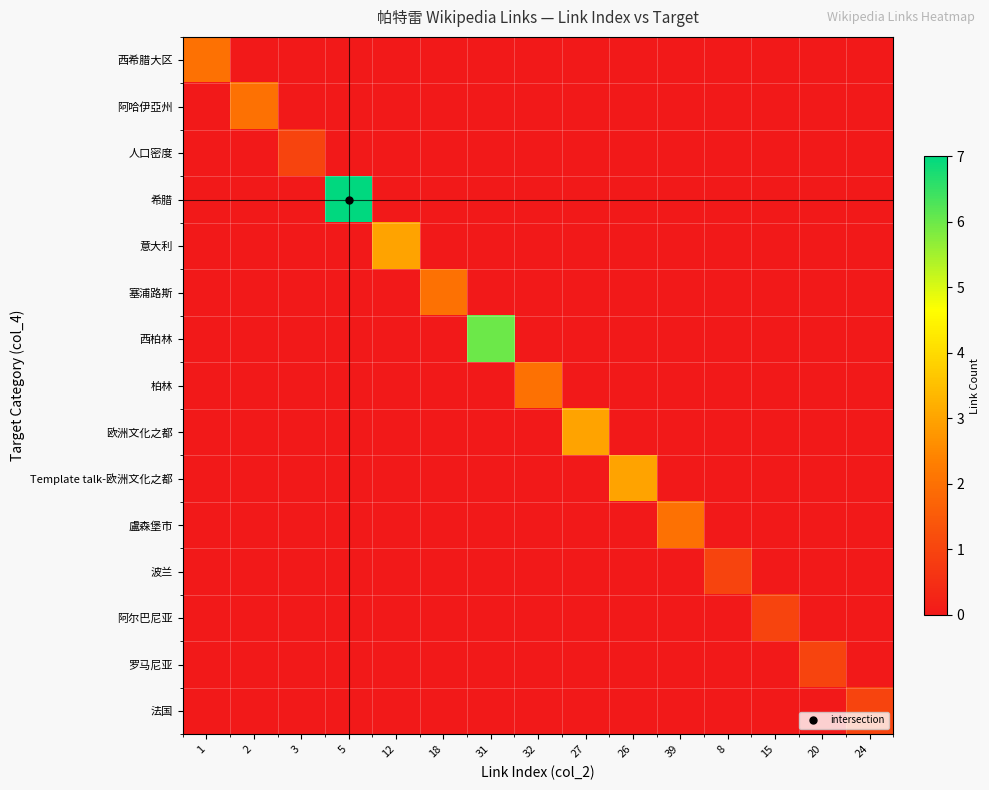

At how many categories does at least one series exceed 4?

2